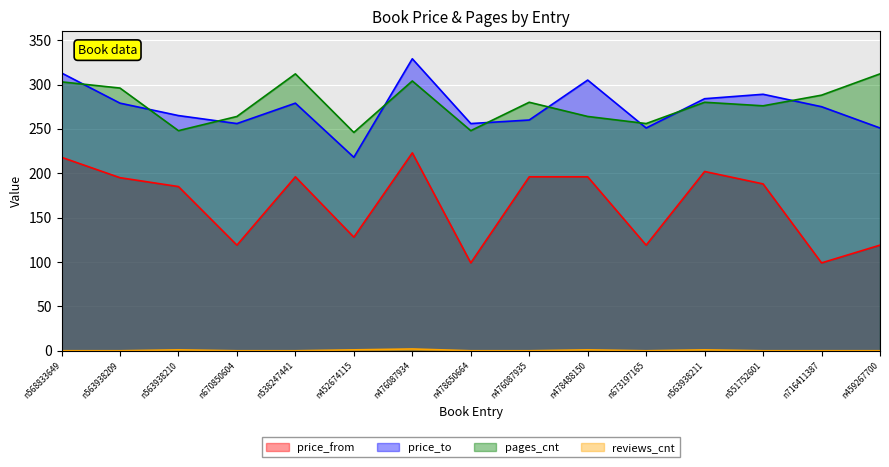

How many values in the price_from series exceed 188?

7